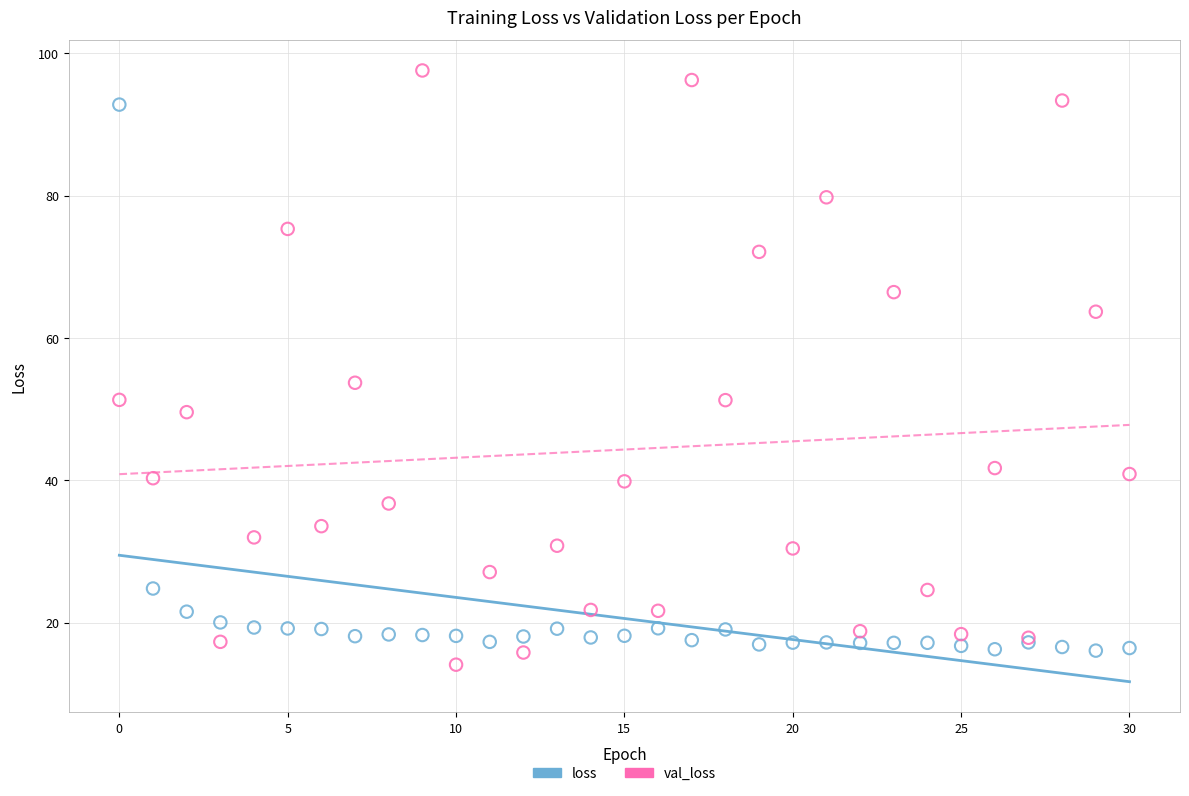

Which series reaches the maximum Y coordinate?

val_loss